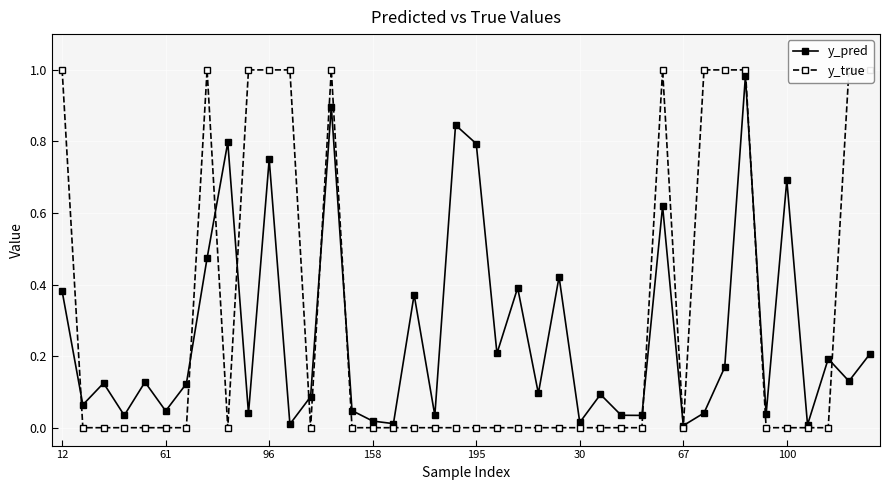

What is the difference between the maximum and minimum values in the y_true series?

1.0